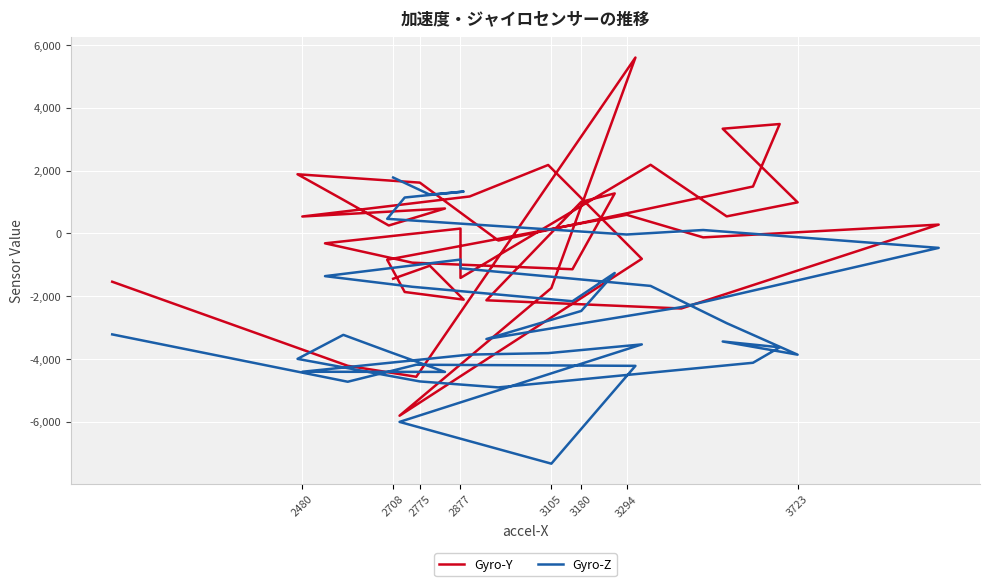

What are all the series names shown in the legend?

Gyro-Y, Gyro-Z